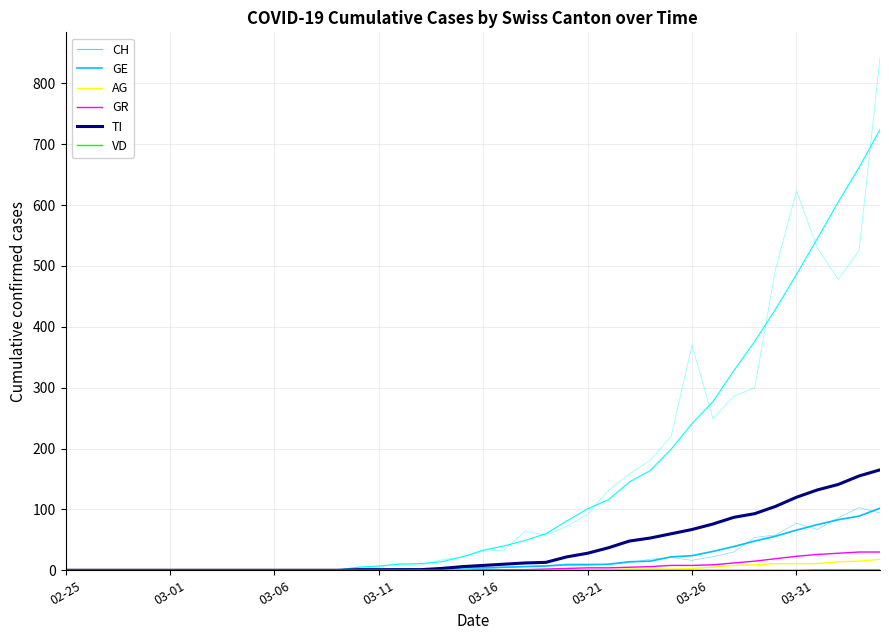

Which series changed the most between 19 and 21?

CH